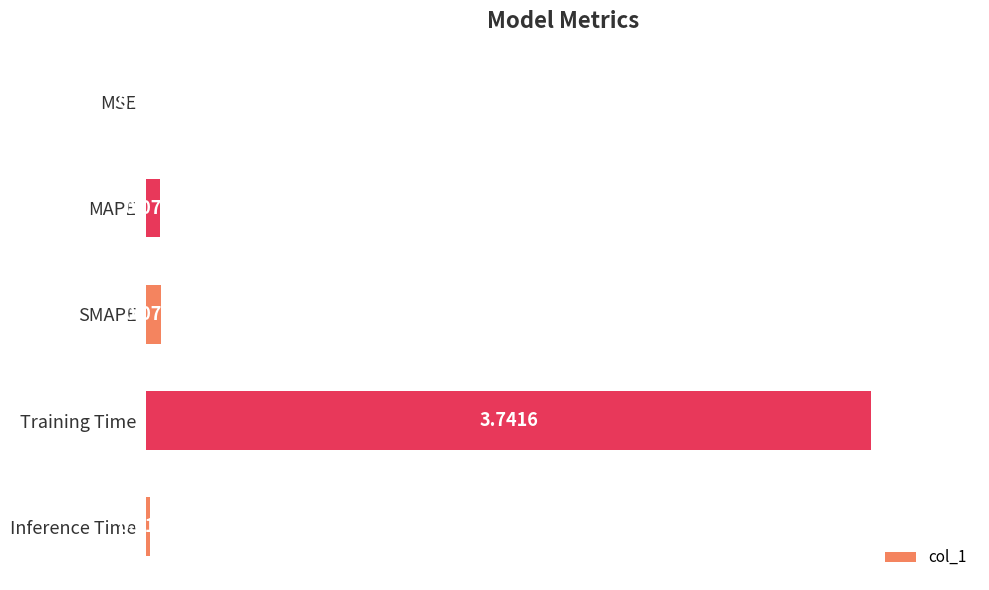

What is the change in value from MSE to MAPE?

+0.1